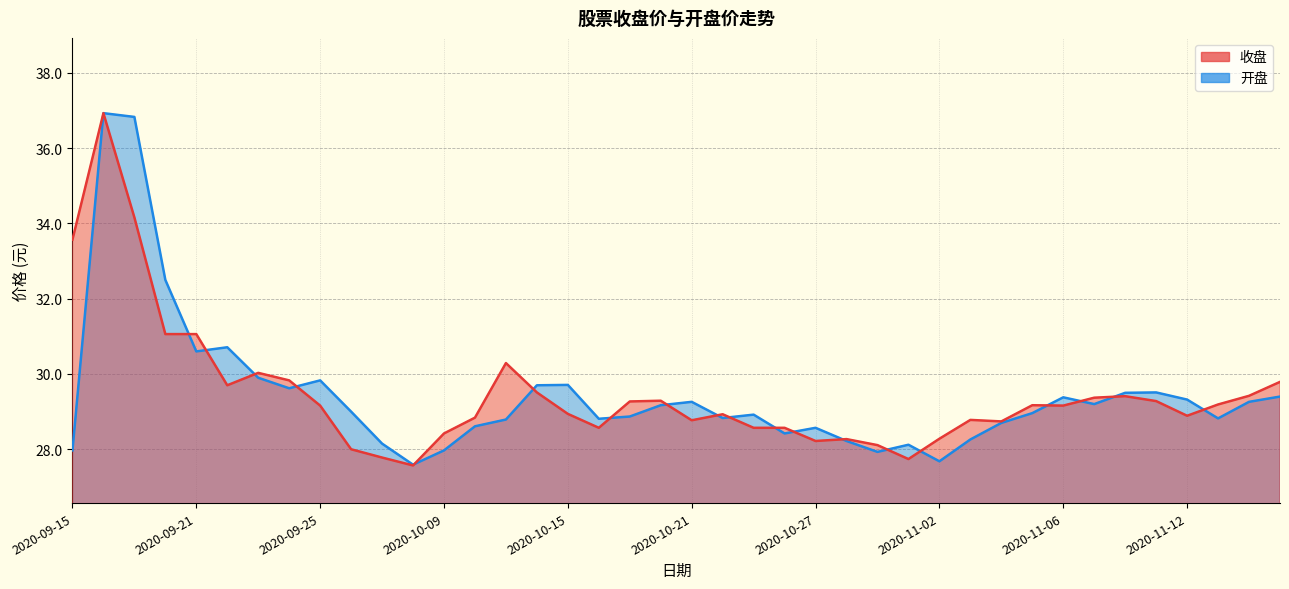

Is it true that 开盘 equals 43.5 at 2020-09-24?

False